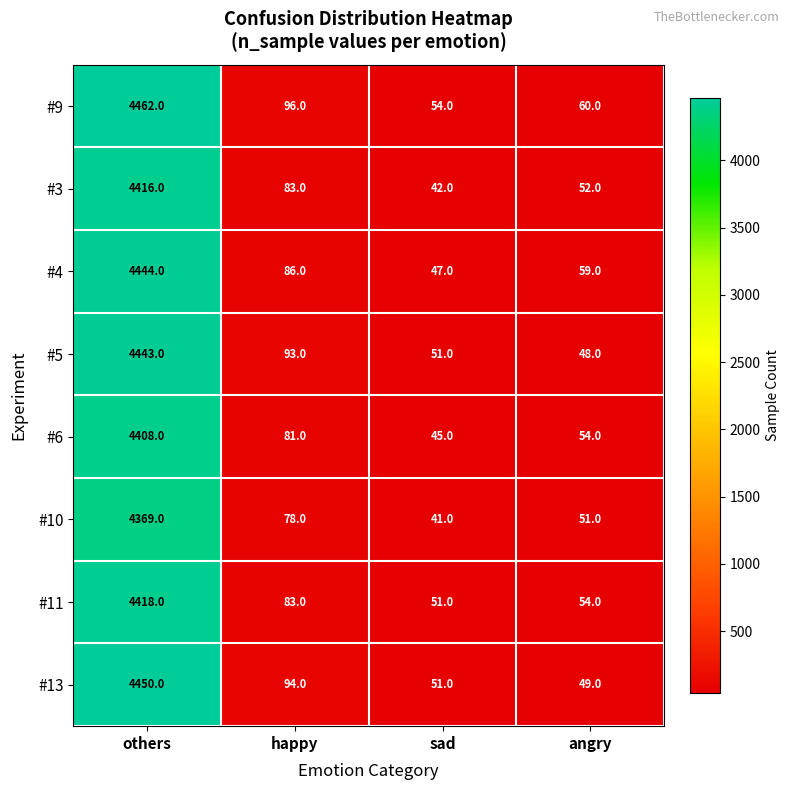

How many series are shown in this chart?

8